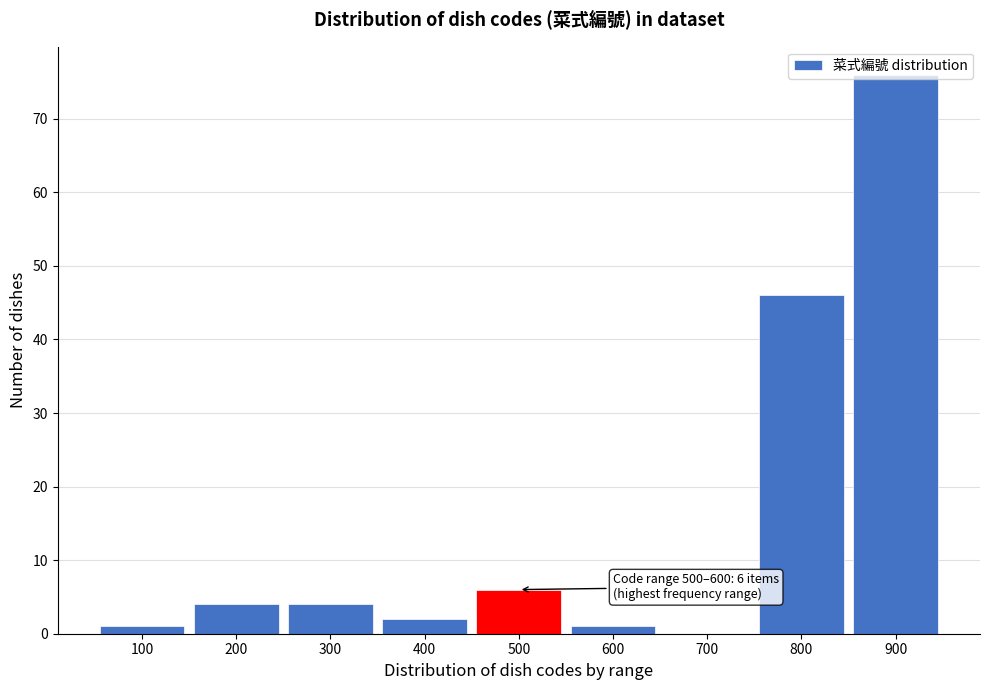

What is the change in value from 200 to 800?

+42